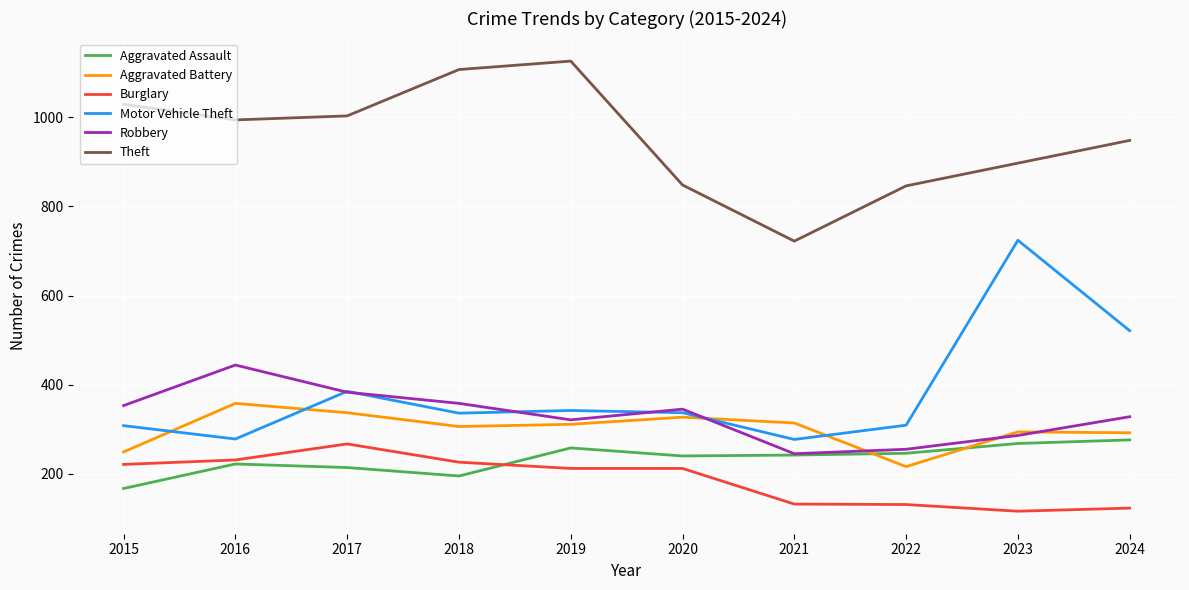

What is the spread (max minus min) of values at 2024?

825